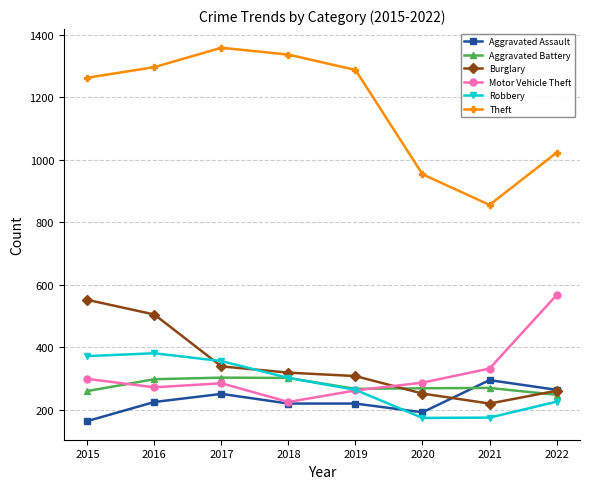

True or false: Aggravated Assault and Theft intersect in this chart.

False